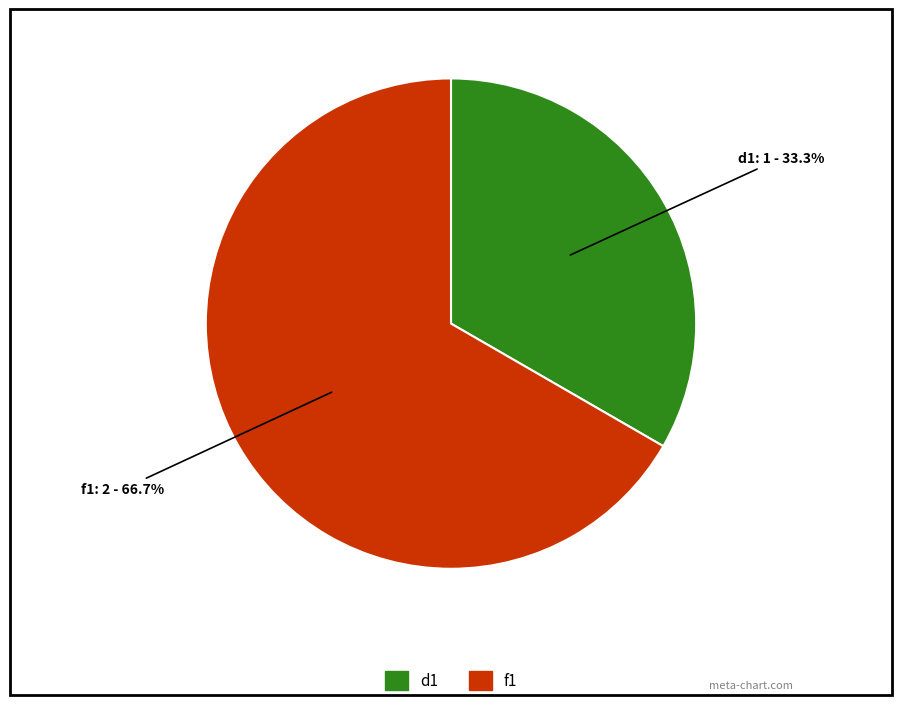

To the nearest percent, what percentage of the pie is d1?

33%